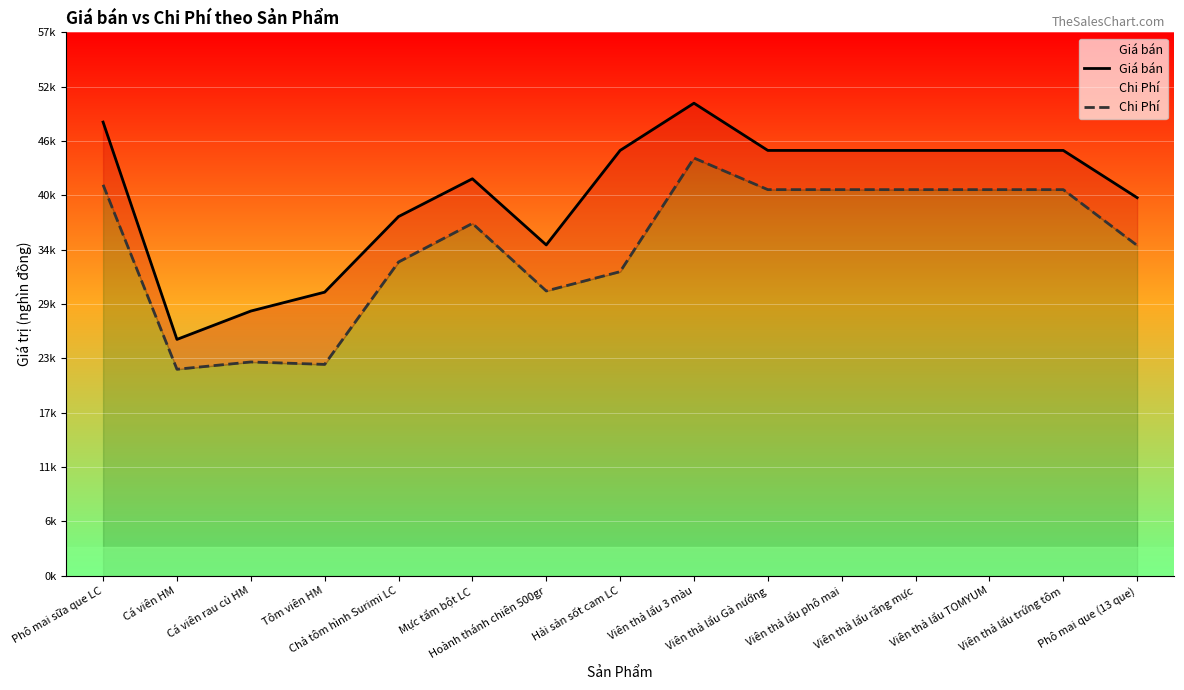

What value does the Giá bán series have at Viên thả lẩu 3 màu?

50.0